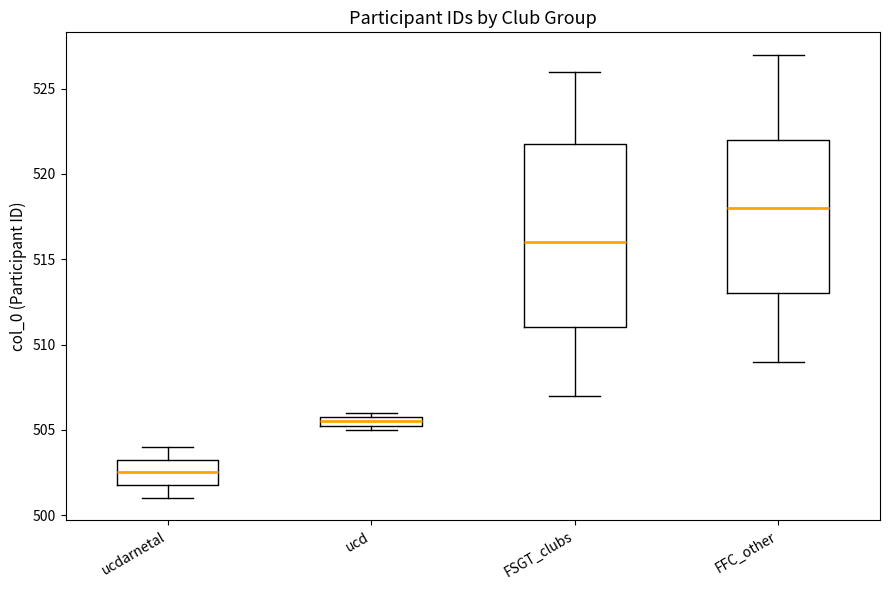

Where does the upper whisker of the box for FFC_other end on the y-axis? The values are not printed on the chart, so give them approximately, as read against the axis.

527.0